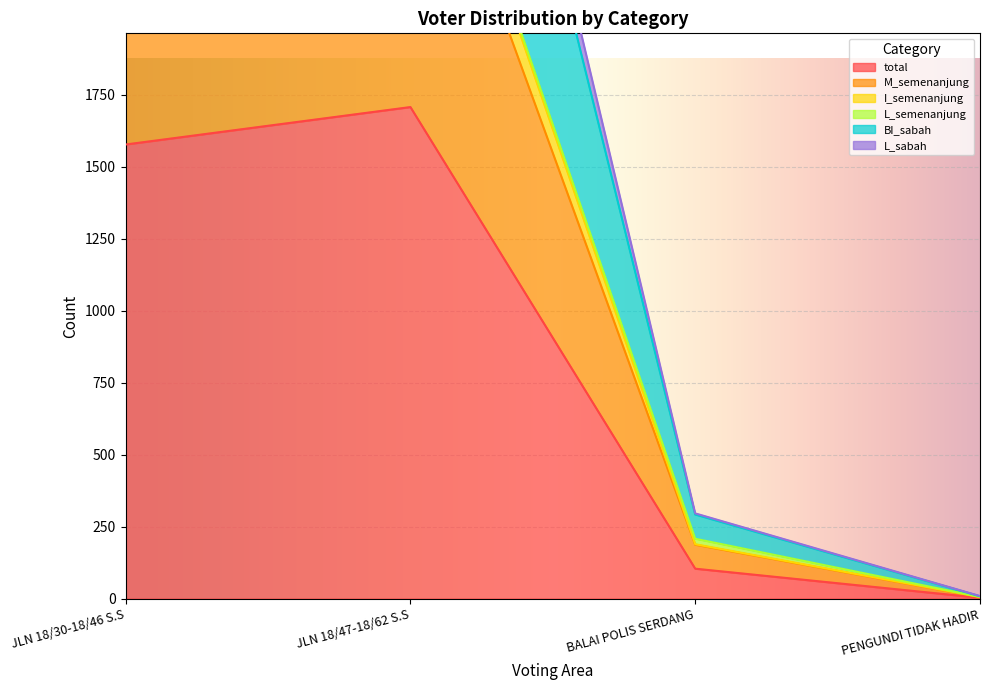

List the labels in order of total value, largest first.

JLN 18/47-18/62 S.S, JLN 18/30-18/46 S.S, BALAI POLIS SERDANG, PENGUNDI TIDAK HADIR